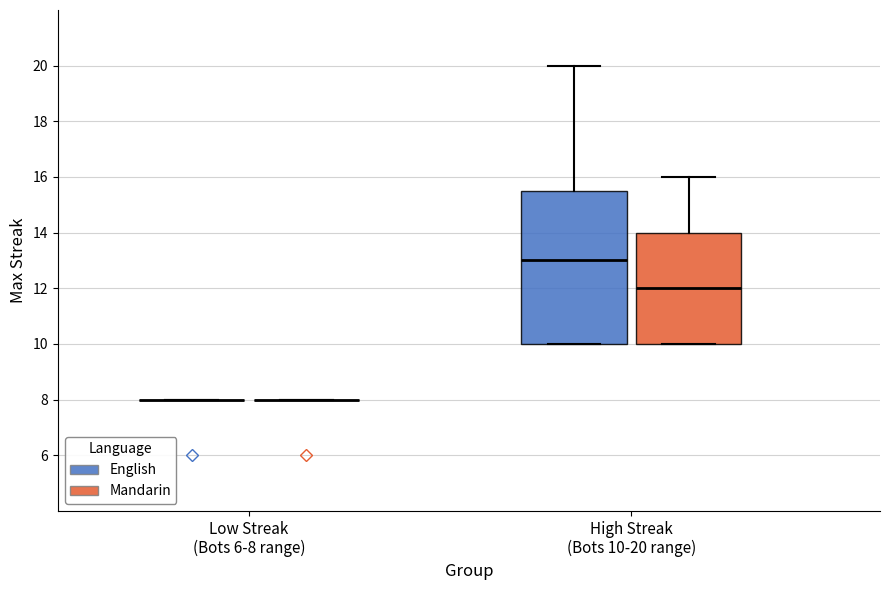

Reading left to right, transcribe this box plot: for each box, give where its median line is, the range the box spans, and where its two whiskers end, as read against the y-axis. The values are not printed on the chart, so give them approximately, as read against the axis.

Low Streak (Bots 6-8 range) (English): box collapsed to a line at 8.0, whiskers 8.0 to 8.0
Low Streak (Bots 6-8 range) (Mandarin): box collapsed to a line at 8.0, whiskers 8.0 to 8.0
High Streak (Bots 10-20 range) (English): median 13.0, box 10.0 to 15.6, whiskers 10.0 to 20.0
High Streak (Bots 10-20 range) (Mandarin): median 12.0, box 10.0 to 14.0, whiskers 10.0 to 16.0